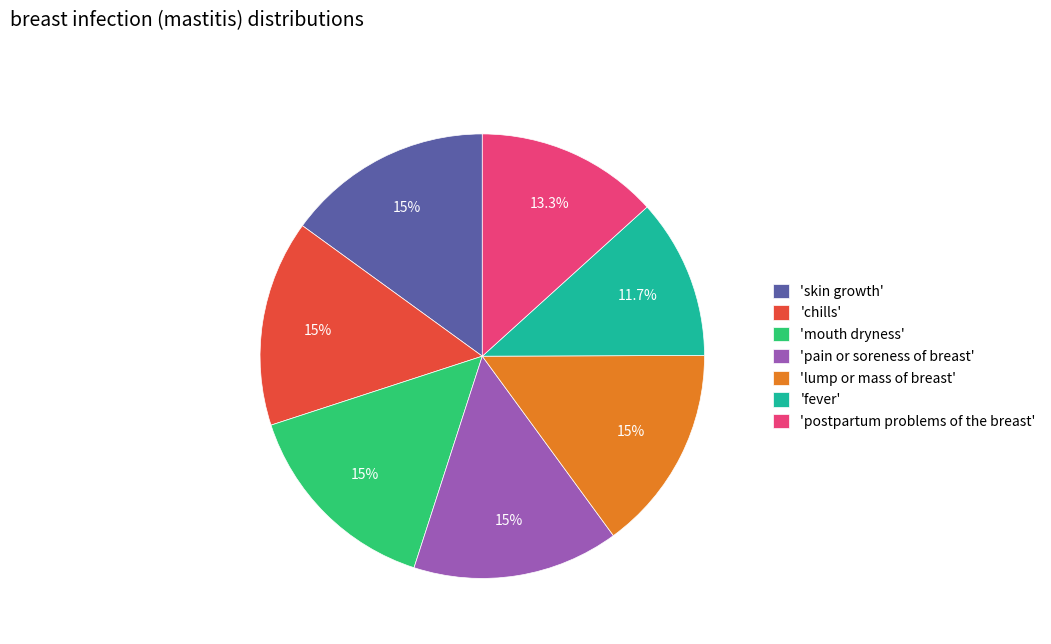

Is there any slice that represents more than half of the pie?

No